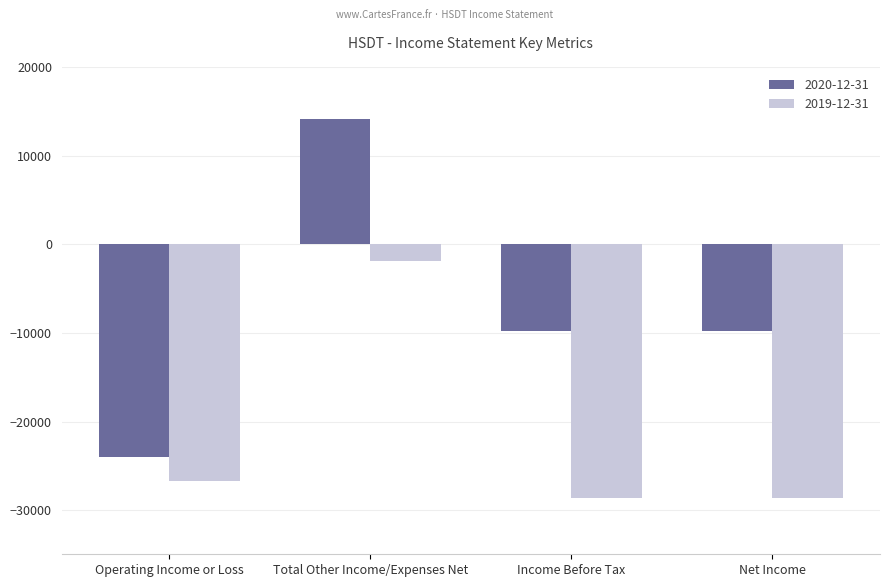

The value of 2019-12-31 at Income Before Tax is -28600. True or false?

True